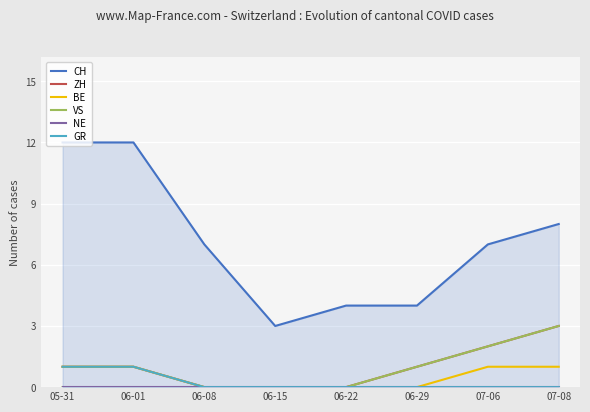

How many lines are shown in the chart?

6